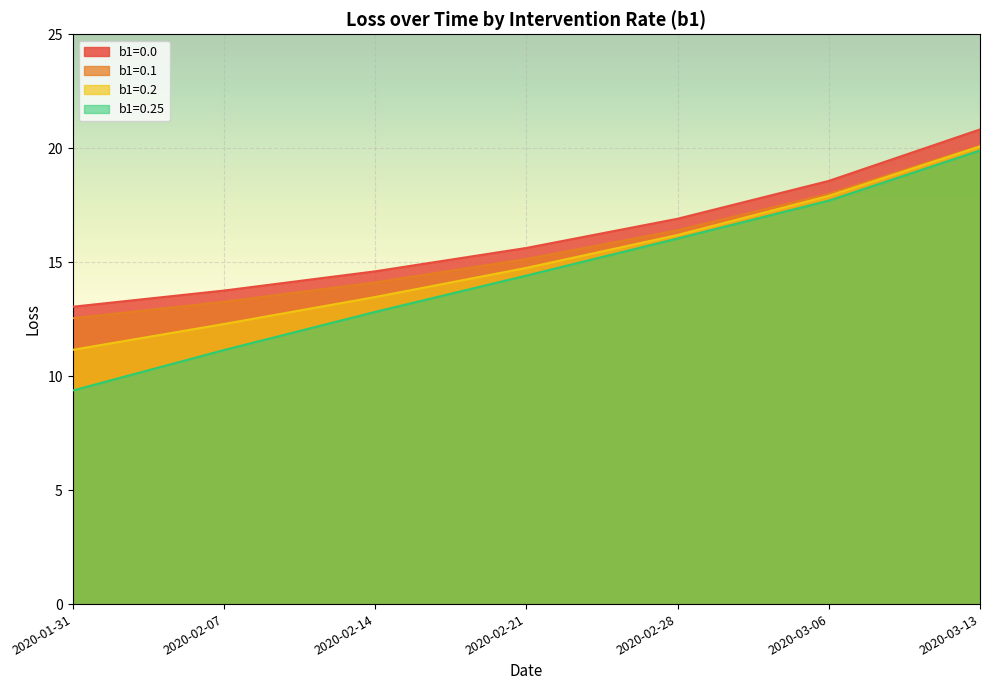

List the labels in order of b1=0.1 value, smallest first.

2020-01-31, 2020-02-07, 2020-02-14, 2020-02-21, 2020-02-28, 2020-03-06, 2020-03-13